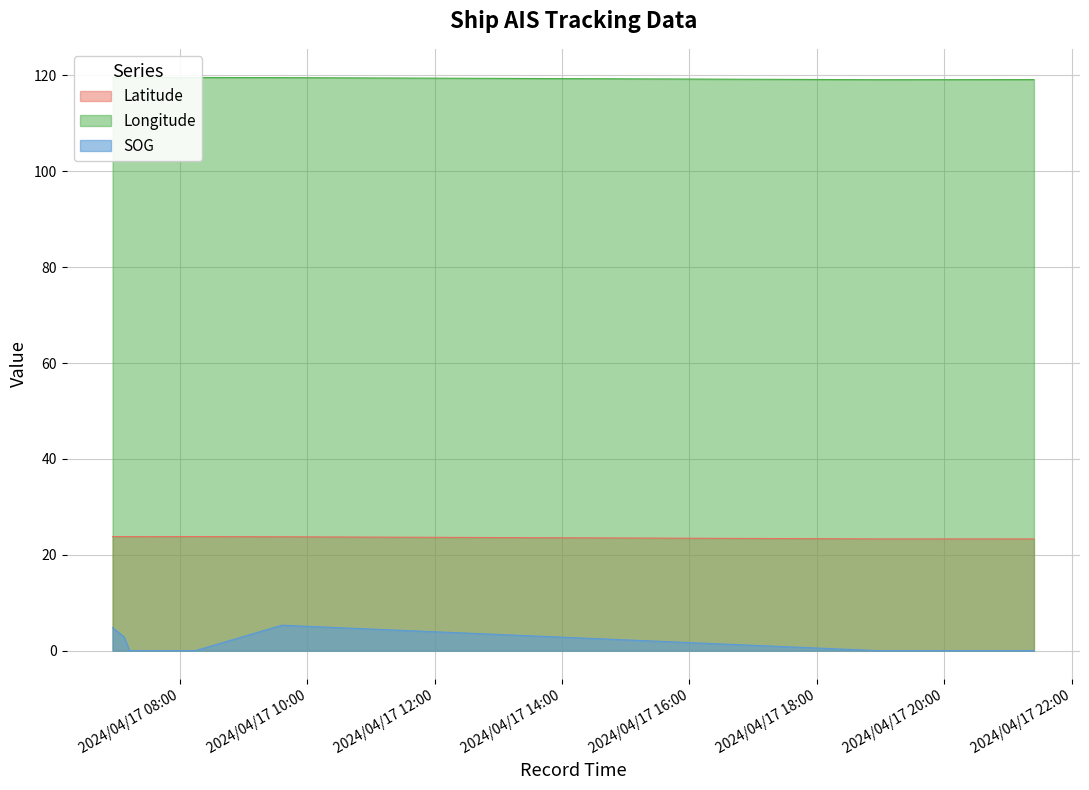

Count the number of data series in this chart.

3